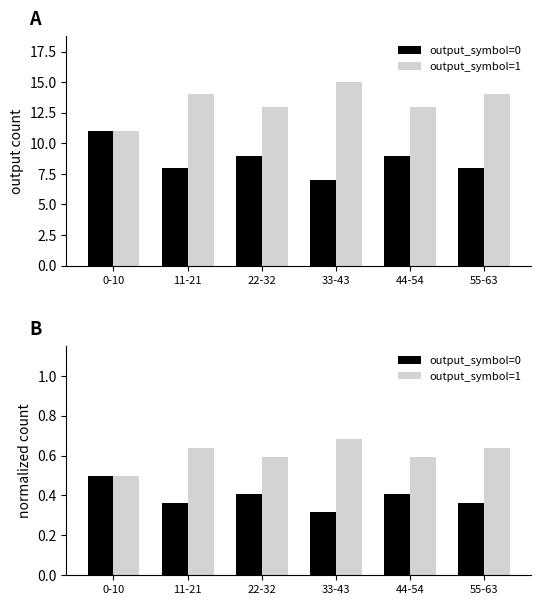

Rank the series at 11-21 from highest to lowest value.

output_symbol=1, output_symbol=0